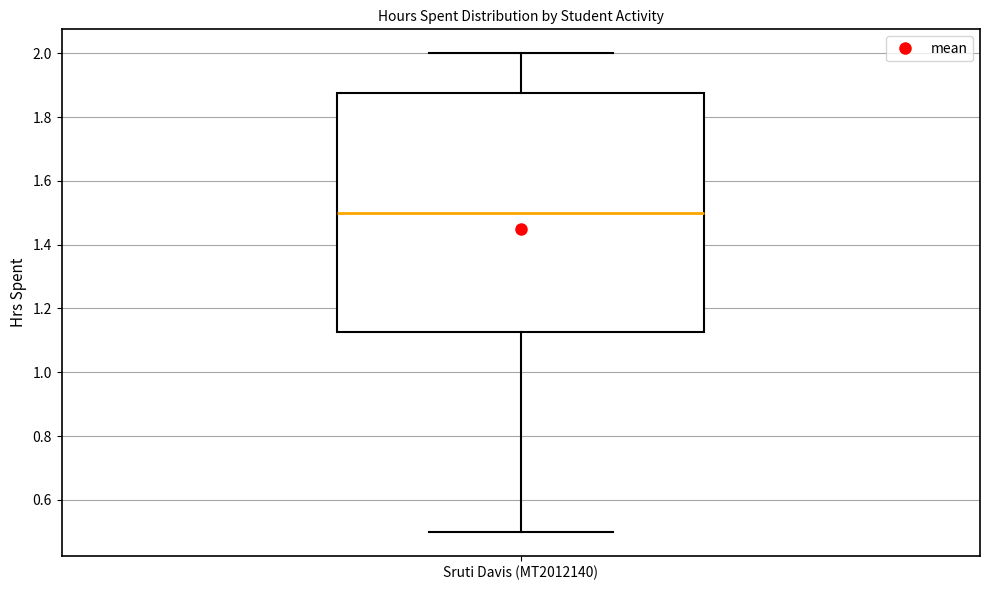

Read this box plot against the y-axis: the position of the median line, the range covered by the box, and the ends of both whiskers. The values are not printed on the chart, so give them approximately, as read against the axis.

median 1.50, box 1.12 to 1.88, whiskers 0.50 to 2.00